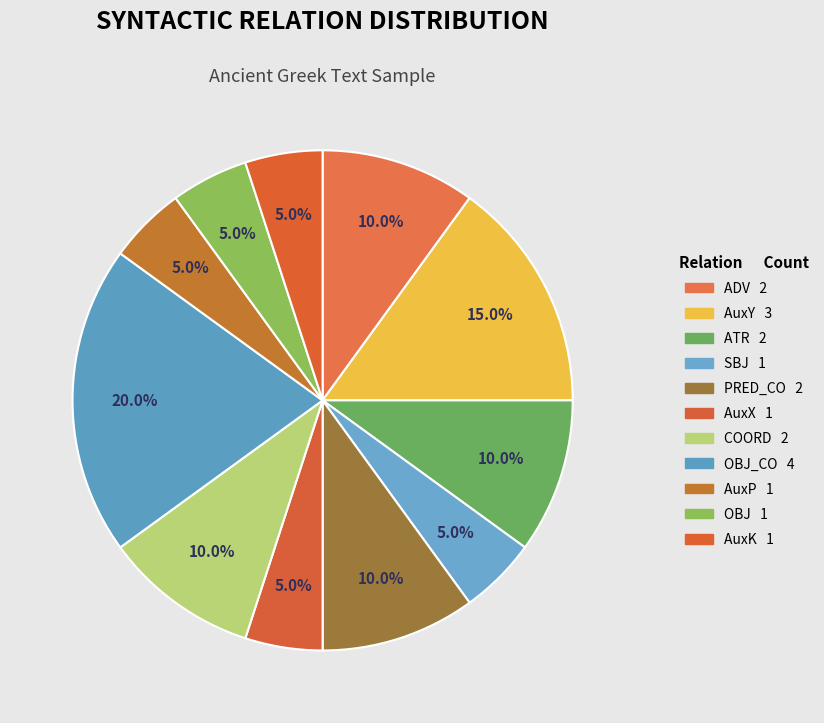

How many segments does this pie chart have?

11